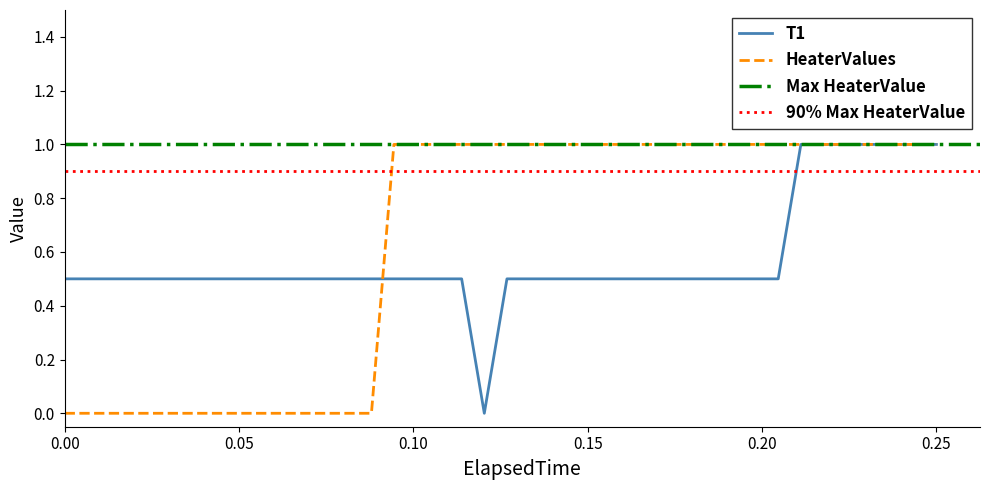

How many T1 values are between 0 and 1?

40